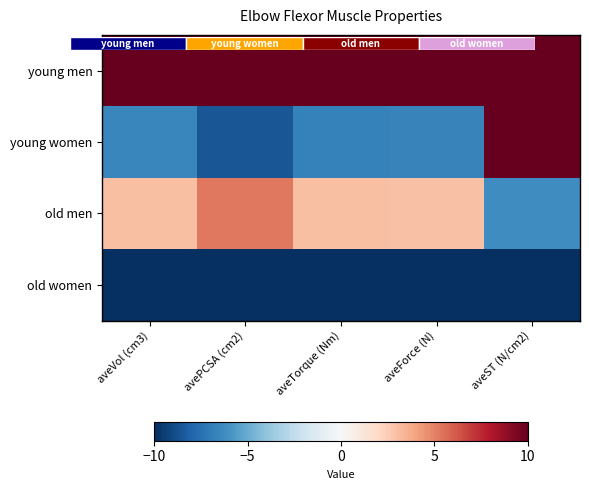

What is the difference between the highest and lowest values at aveForce (N)?

20.0